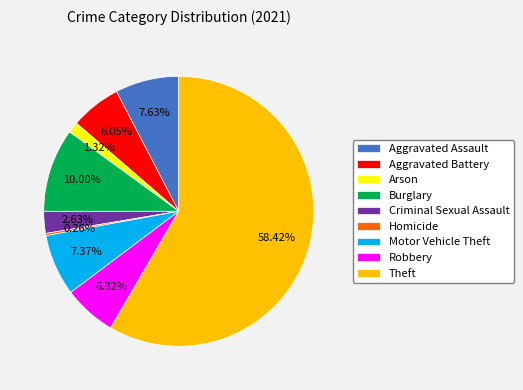

What is the largest slice in the pie chart?

Theft